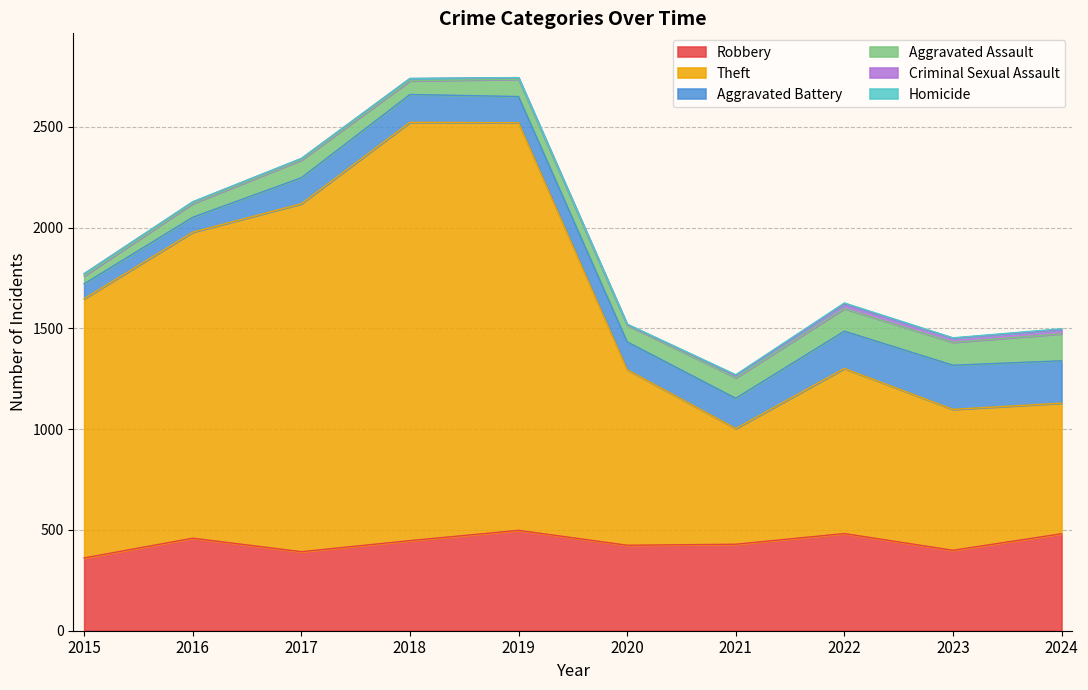

Where does the Aggravated Battery series first go above 138?

2021